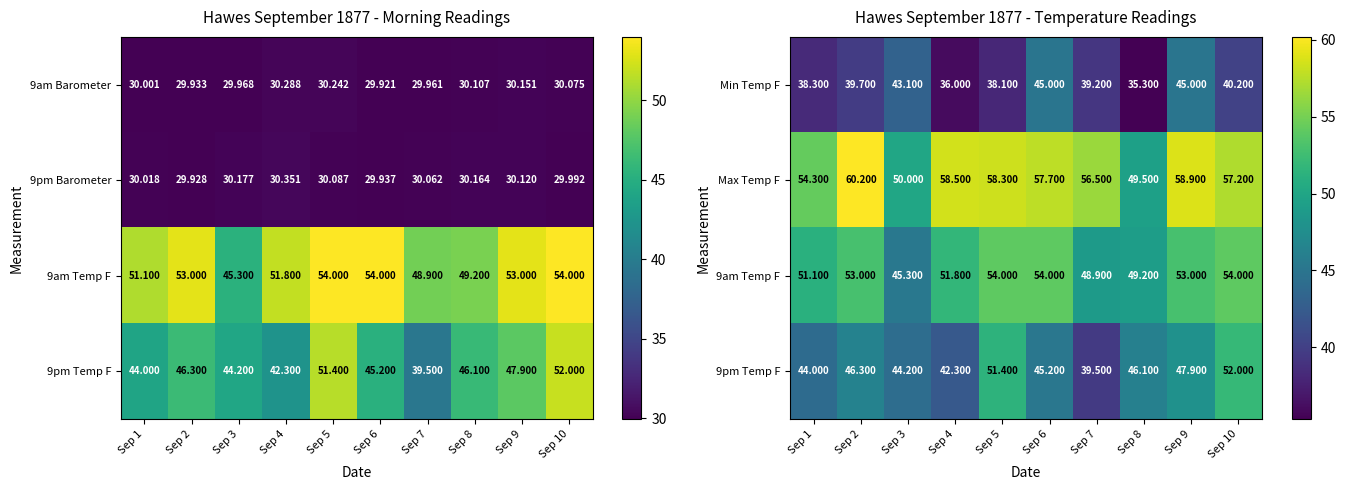

Which series has the largest range (max minus min)?

9pm Temp F